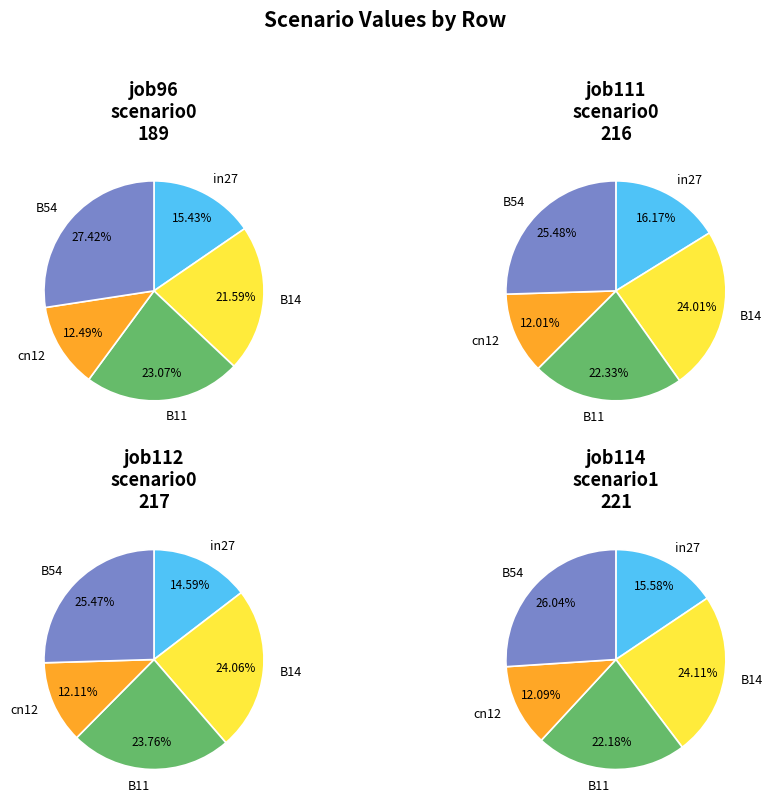

Which series has the largest range (max minus min)?

job114_scenario1_221